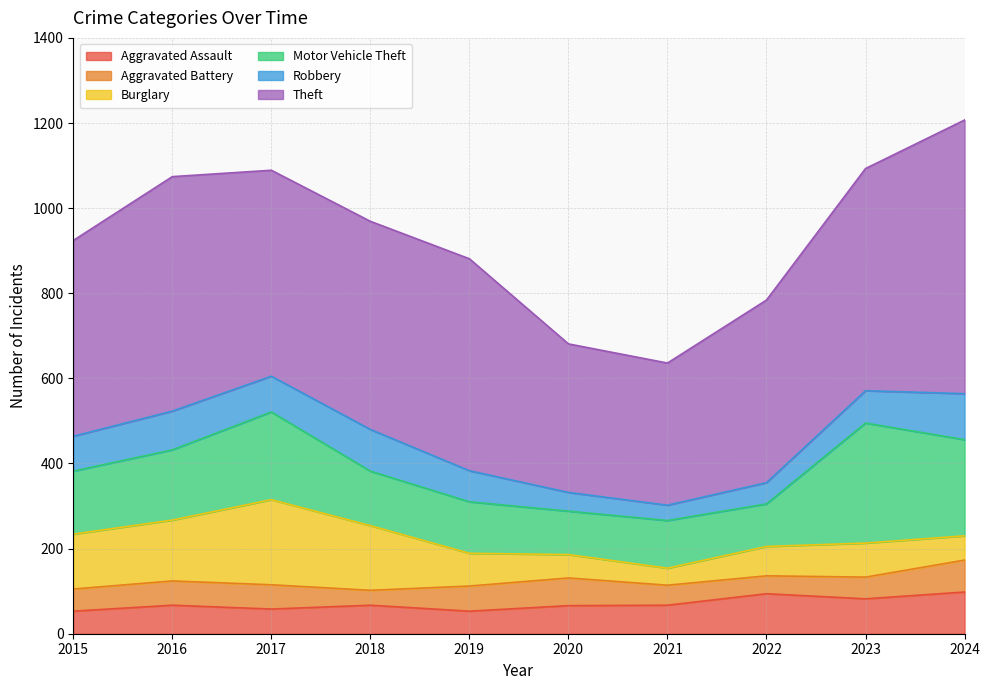

What is the difference between the maximum and minimum values in the Motor Vehicle Theft series?

182